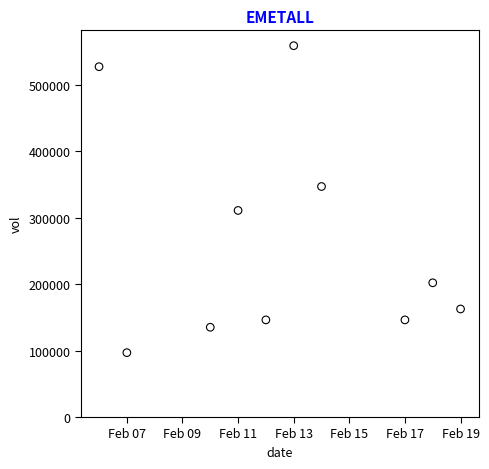

What is the range of X values (max minus min)?

13